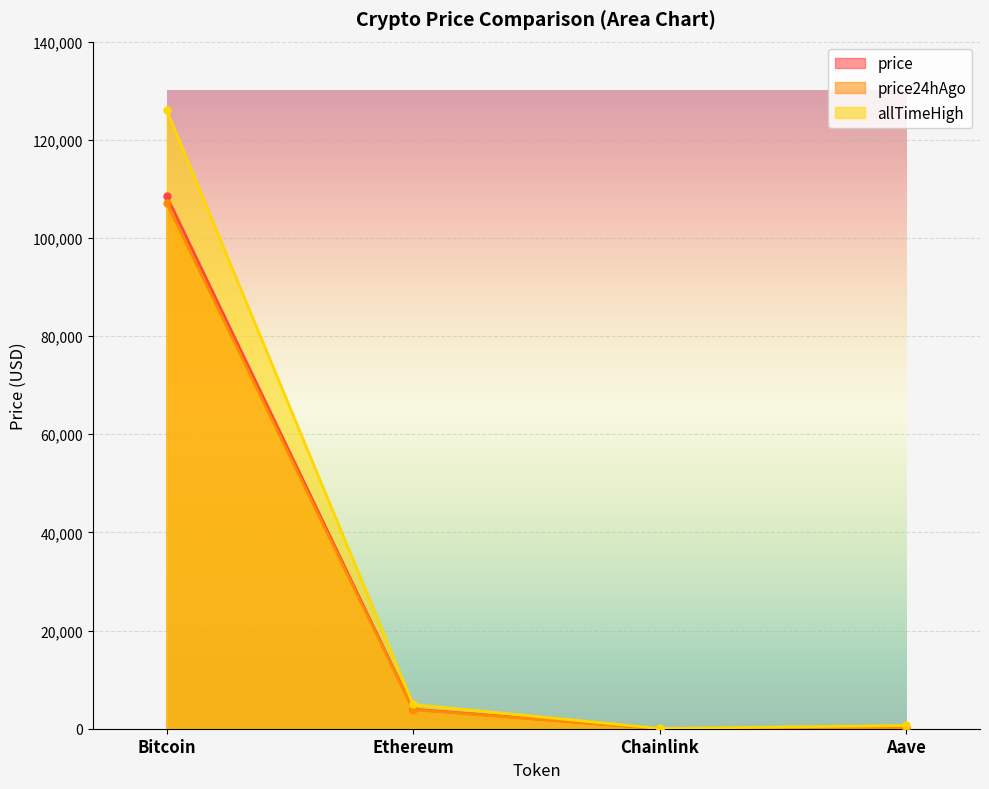

What position from the left is Bitcoin?

1